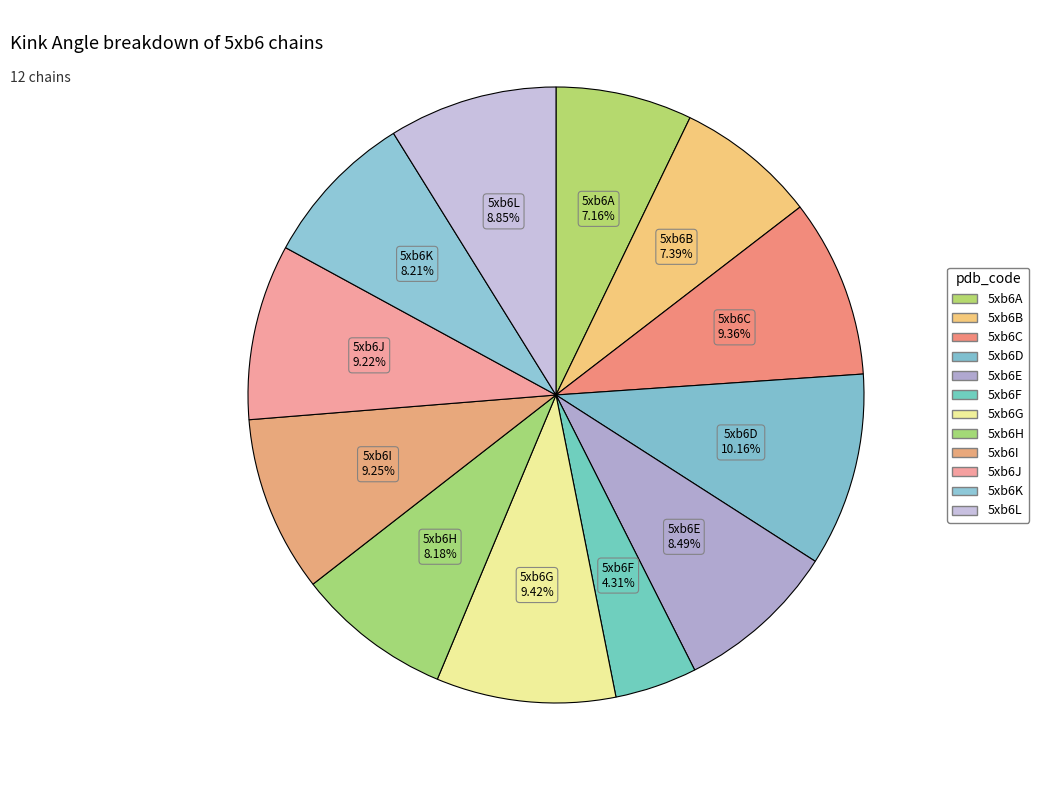

To the nearest percent, what portion does 5xb6L represent?

9%